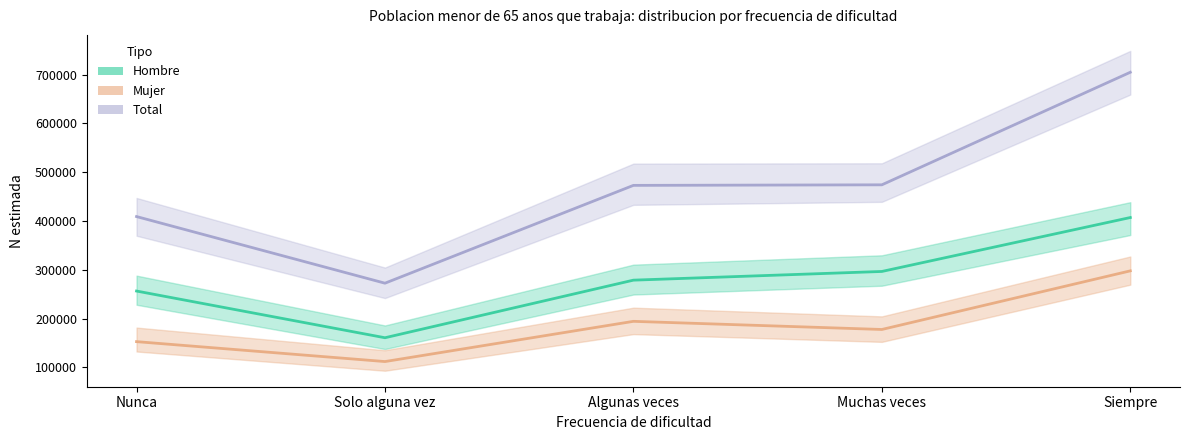

True or false: Hombre and Total intersect in this chart.

False